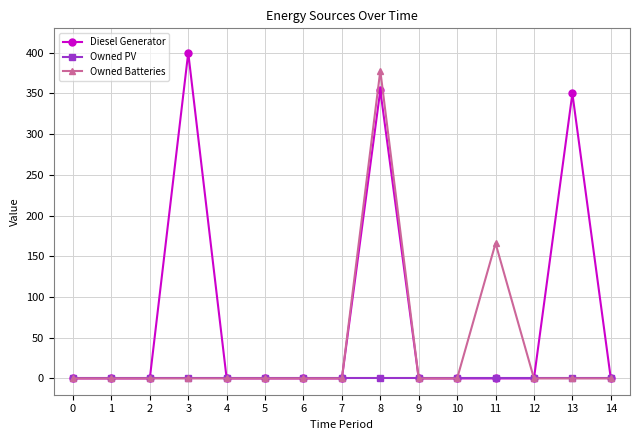

Which series has the widest spread of values?

Diesel Generator